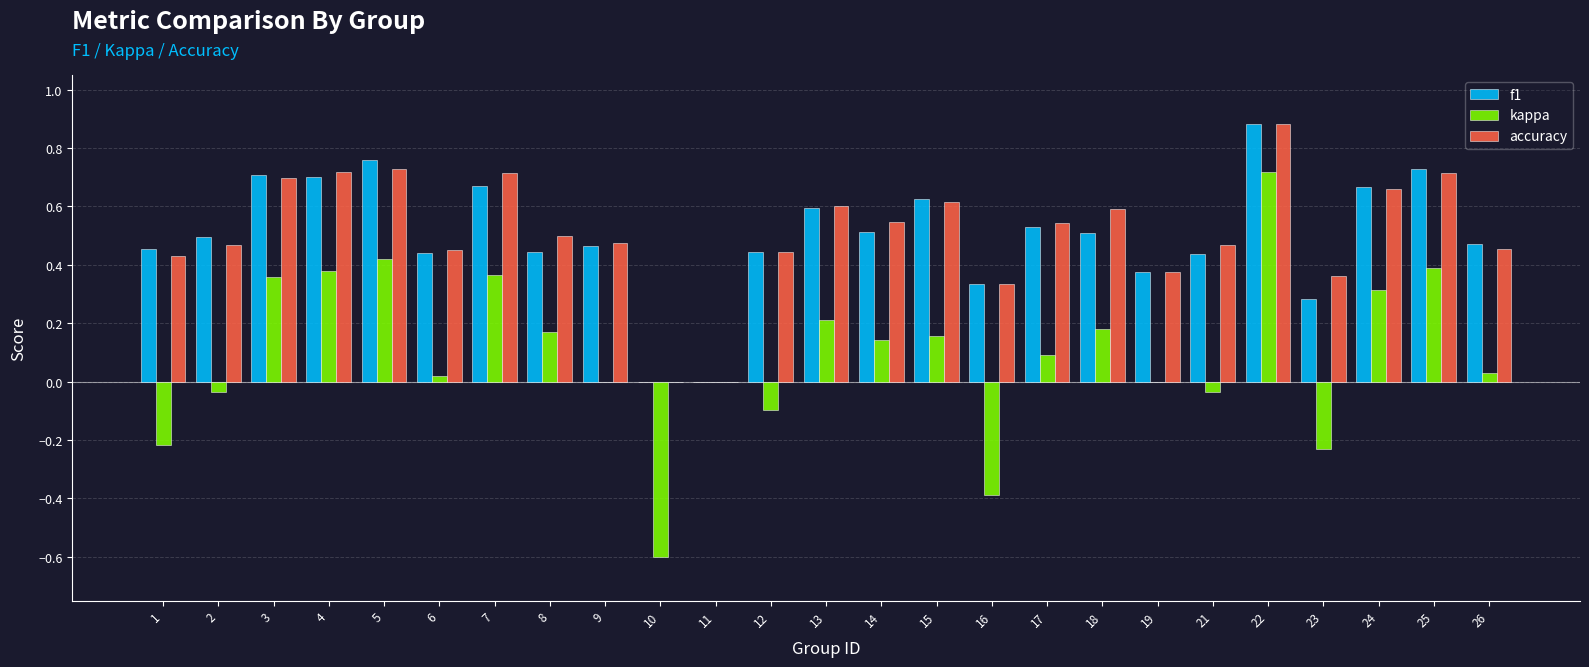

At which category is the sum across all series the highest?

22